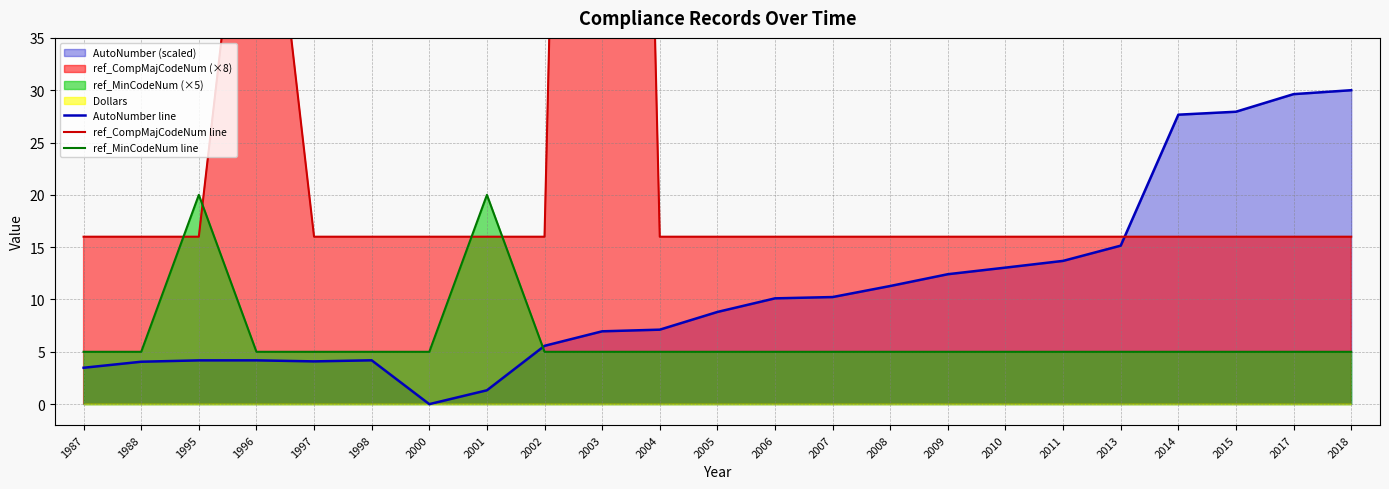

What is the value of the ref_CompMajCodeNum line point at the 11th from the left?

16.0